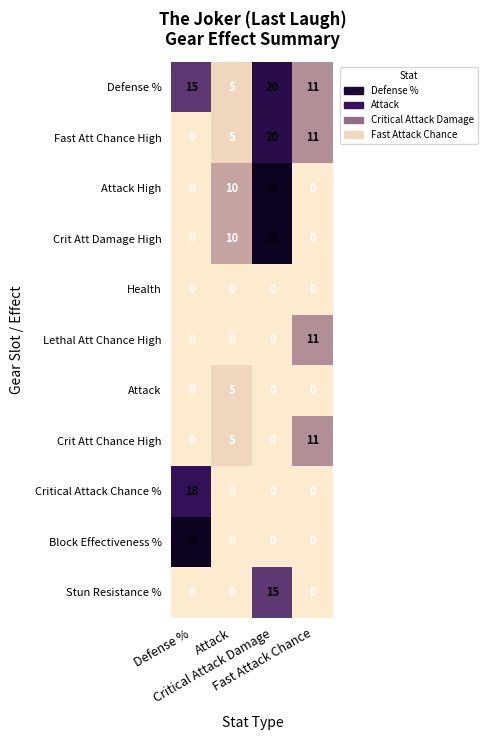

What is the maximum value shown in the chart?

25